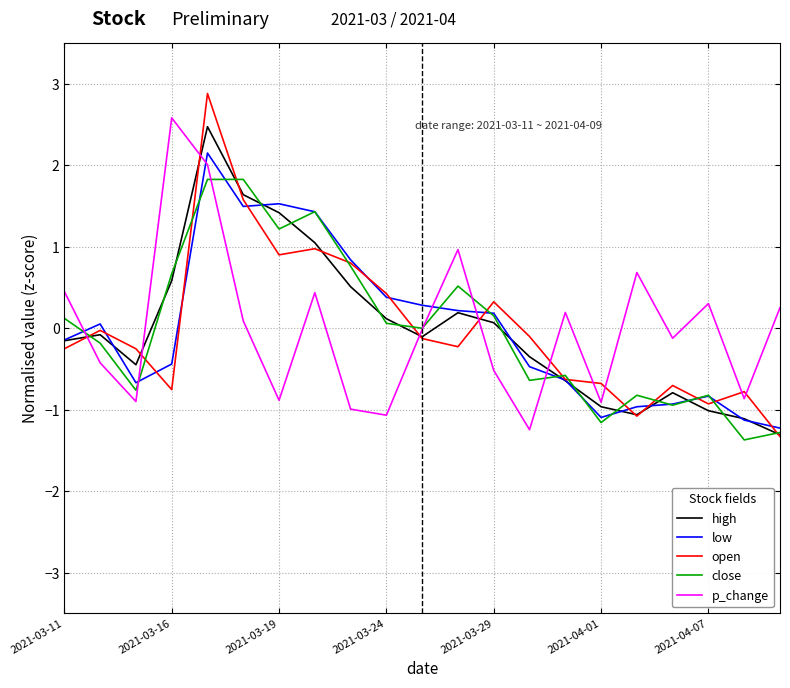

What are all the series names shown in the legend?

high, low, open, close, p_change